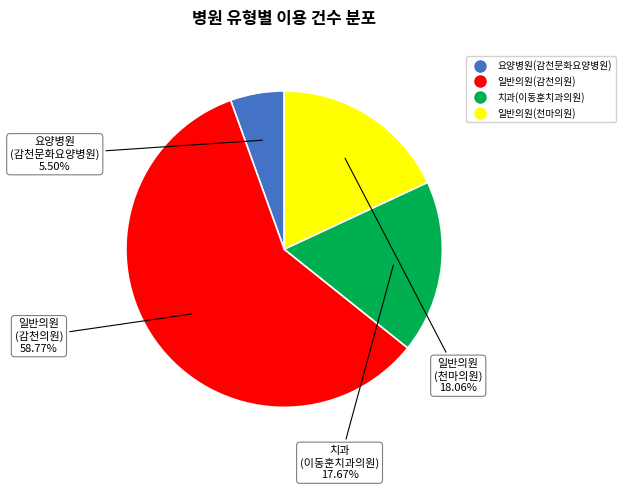

How many segments does this pie chart have?

4